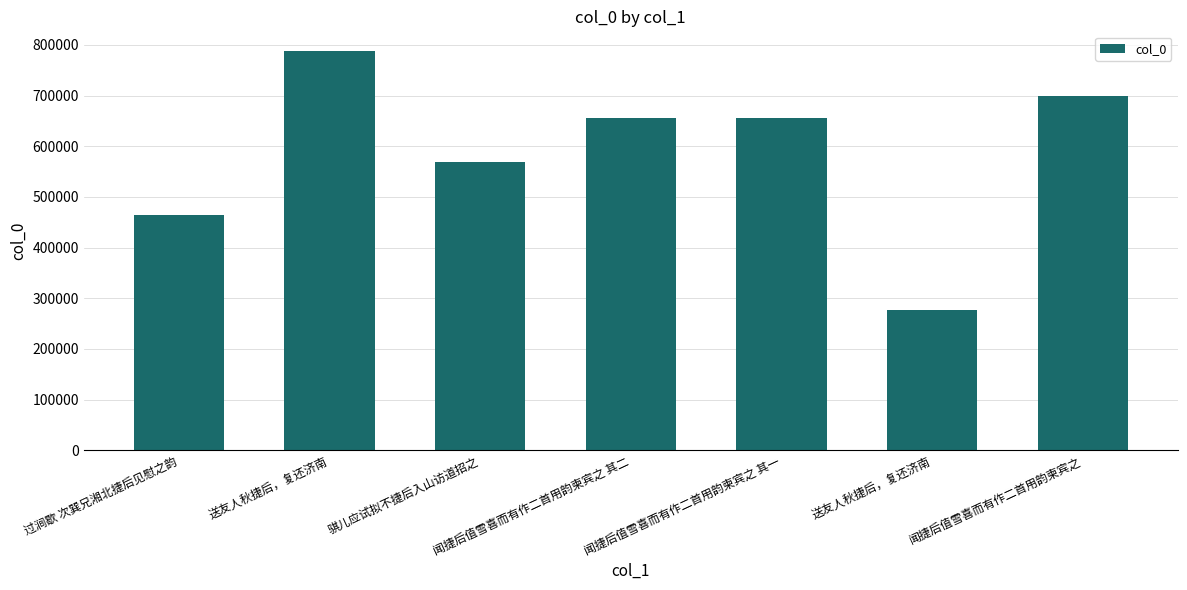

How many distinct data groups are displayed?

1